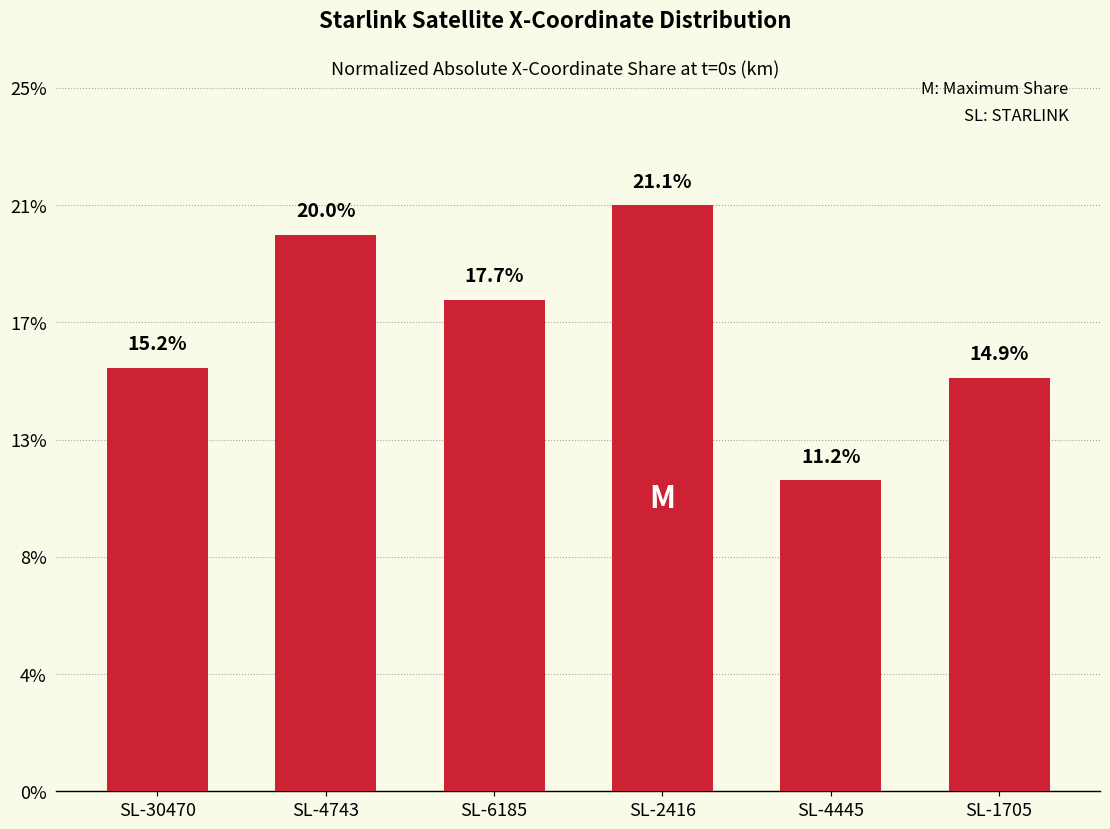

Does the chart contain any negative values?

No